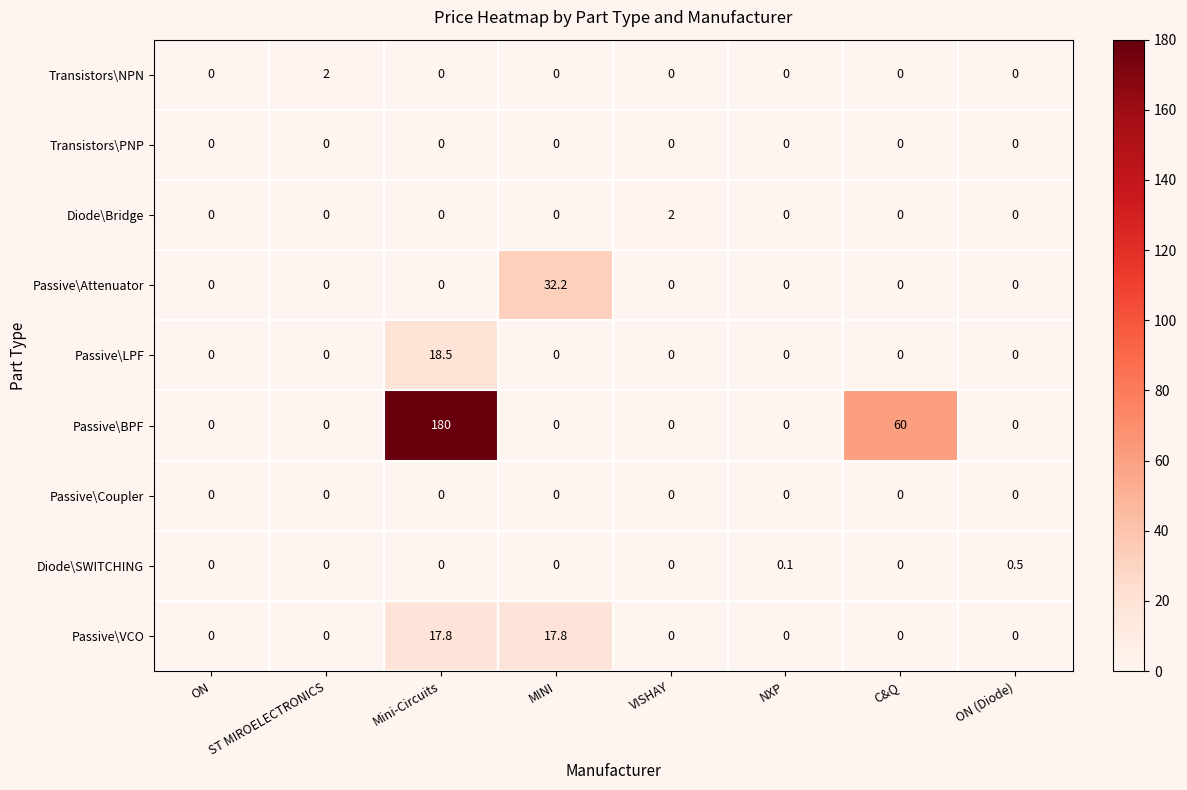

What is the difference between the maximum and minimum values in the Diode\Bridge series?

2.0